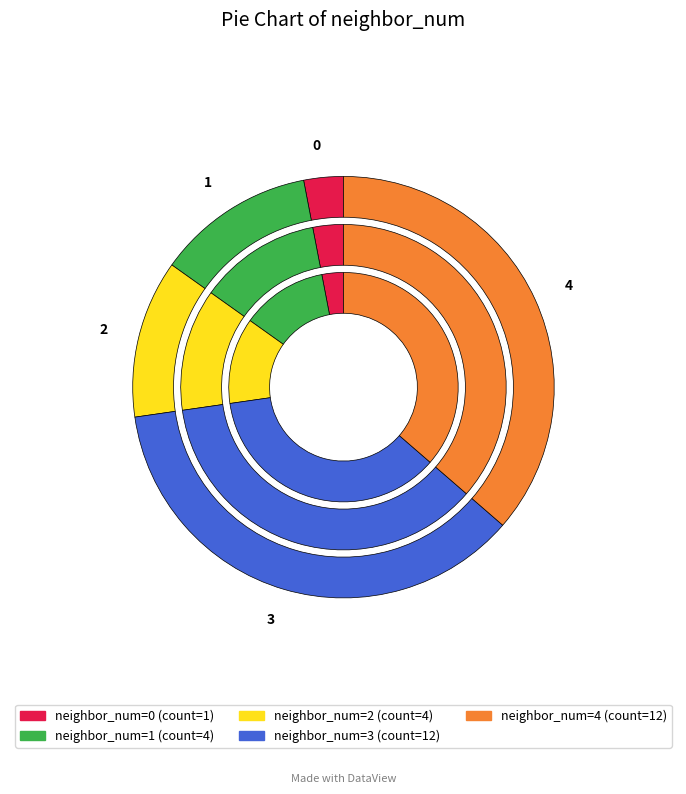

Is 2 the majority of the pie?

No